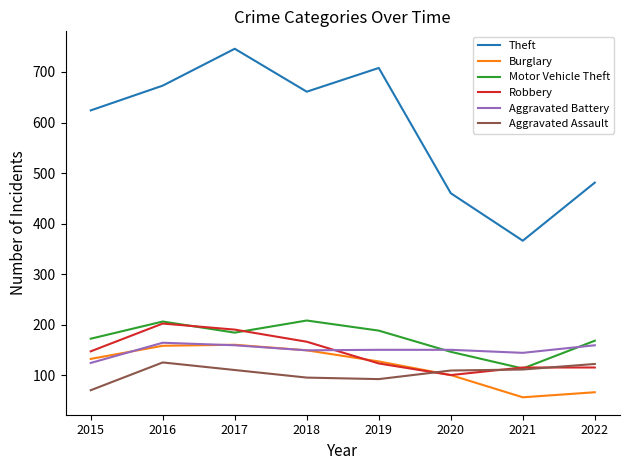

What is the total value across all series at 2019?

1388